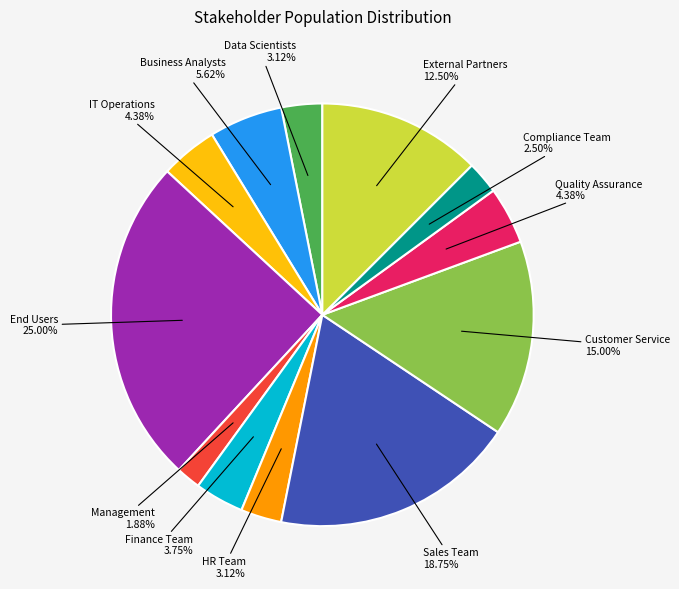

True or false: HR Team accounts for 3% of the total.

True